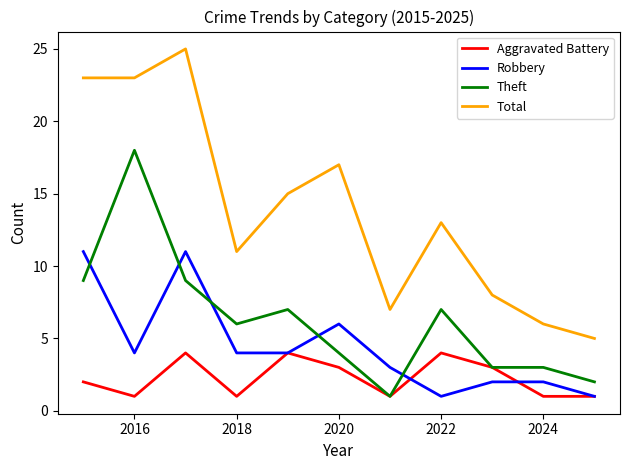

Reading left to right, list all the values displayed in this chart.

Aggravated Battery: 2	1	4	1	4	3	1	4	3	1	1
Robbery: 11	4	11	4	4	6	3	1	2	2	1
Theft: 9	18	9	6	7	4	1	7	3	3	2
Total: 23	23	25	11	15	17	7	13	8	6	5